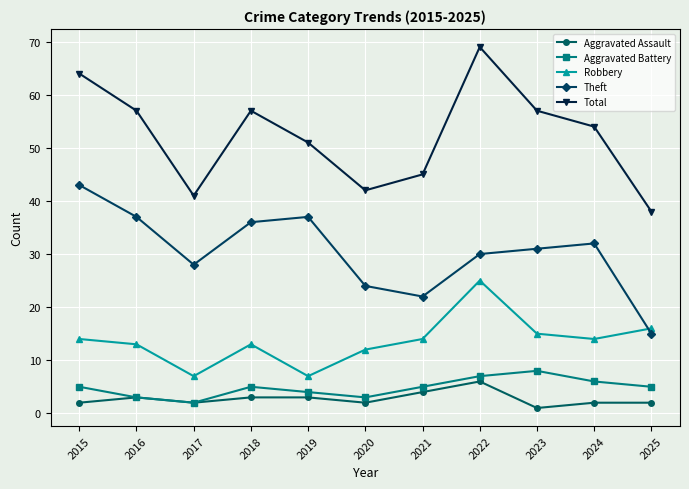

At which label does Aggravated Battery reach its peak?

2023